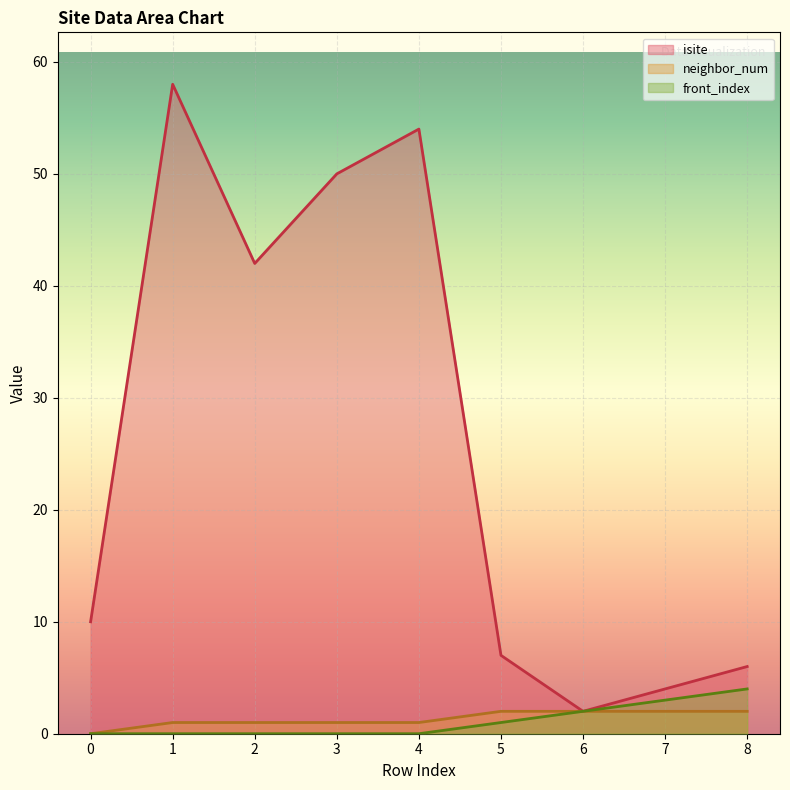

How many lines are shown in the chart?

3